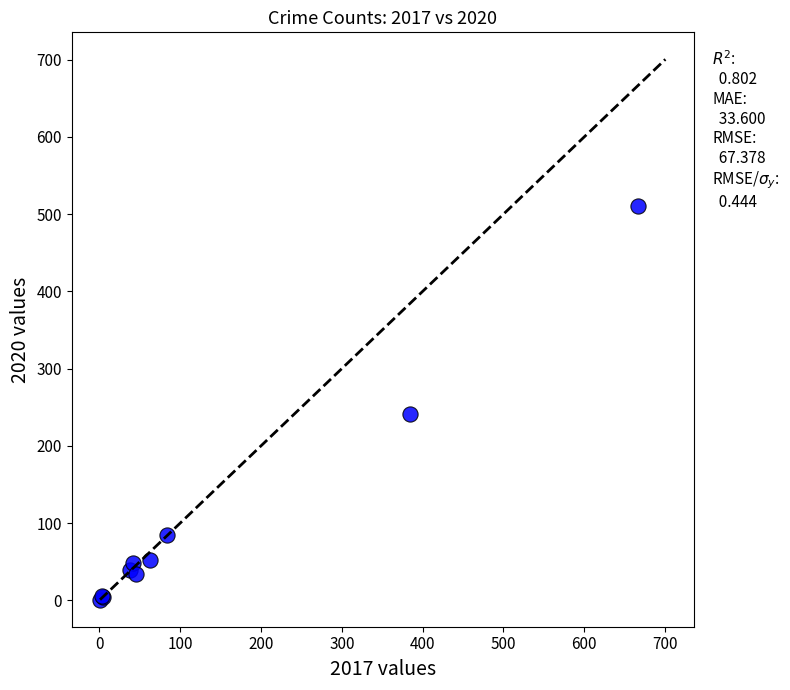

What Y value in the scatter plot is closest to 256?

241